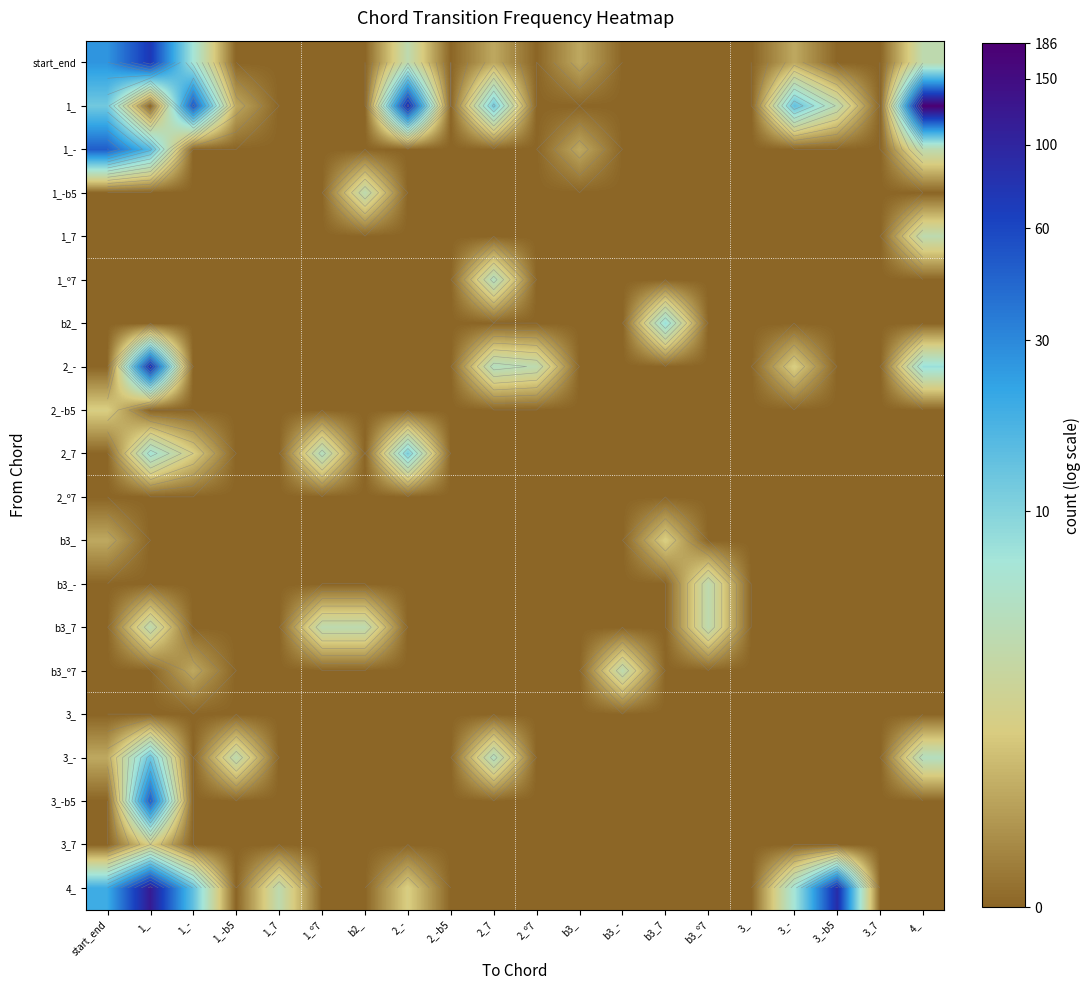

The b3_º7 series shows 0.6 at 2_-b5. True or false?

False